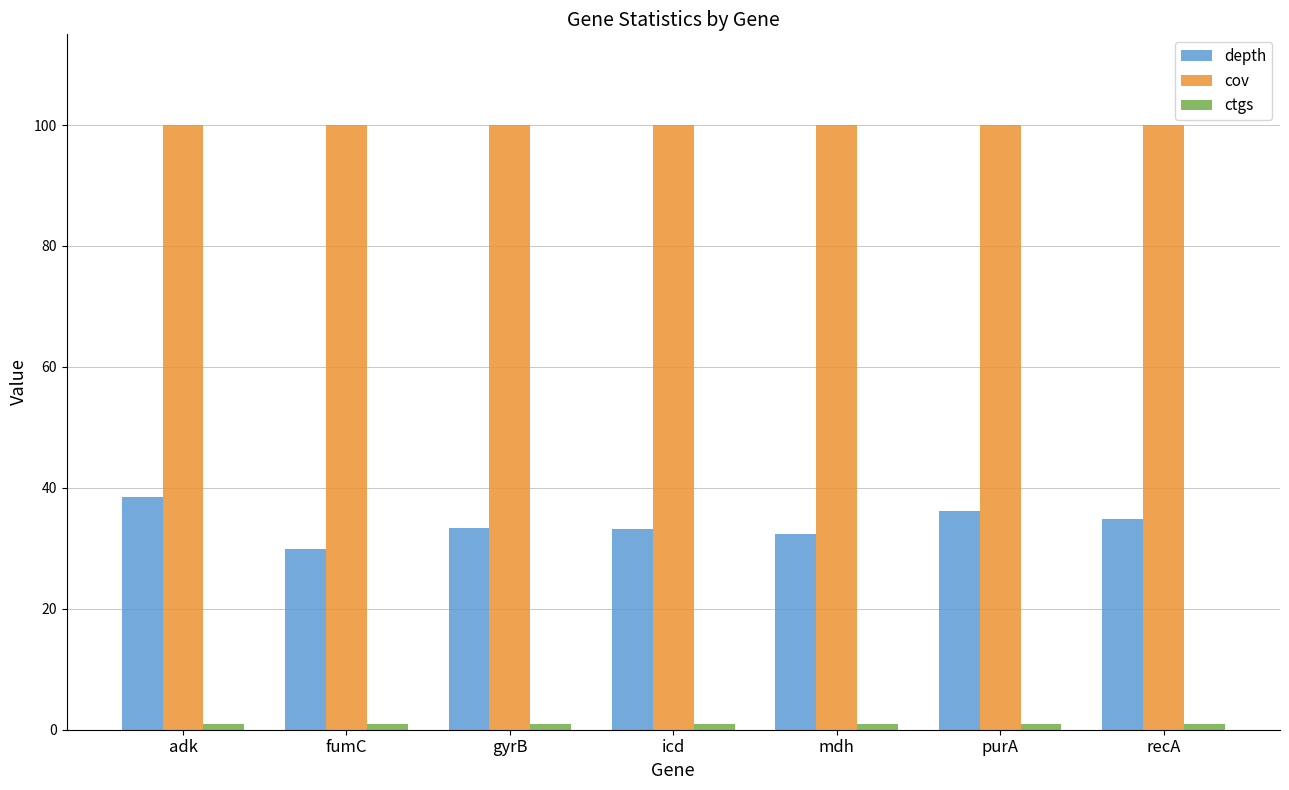

What is the spread (max minus min) of values at mdh?

99.0